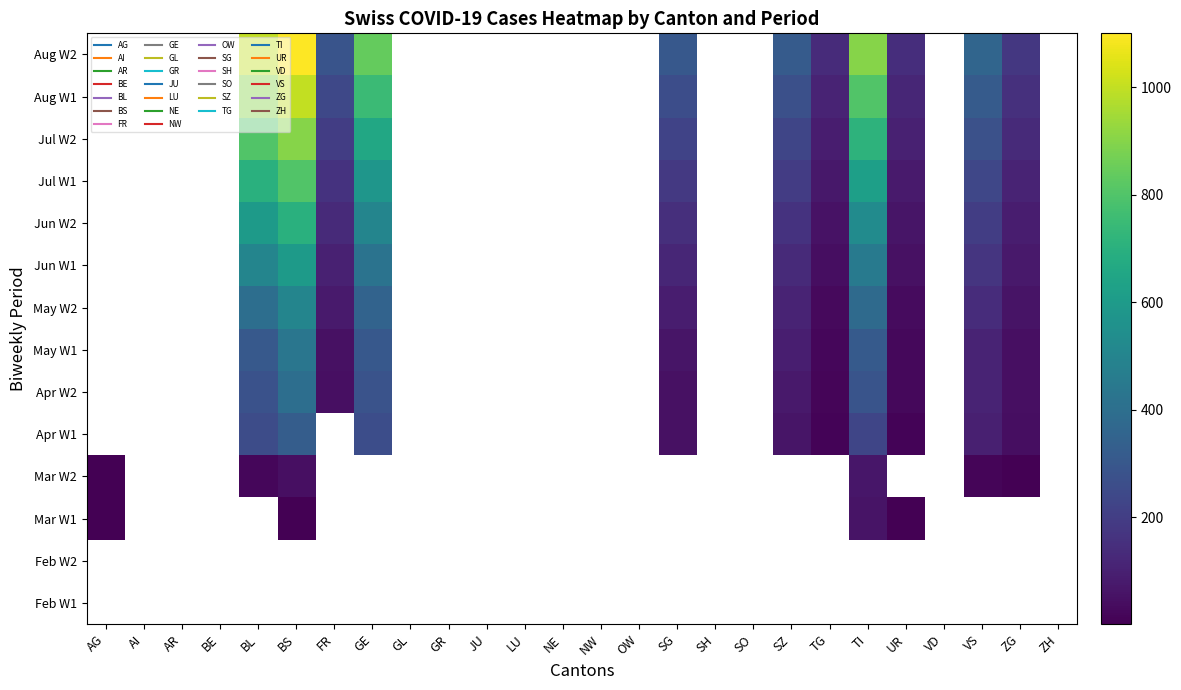

Which category has the lowest value across all series?

AG